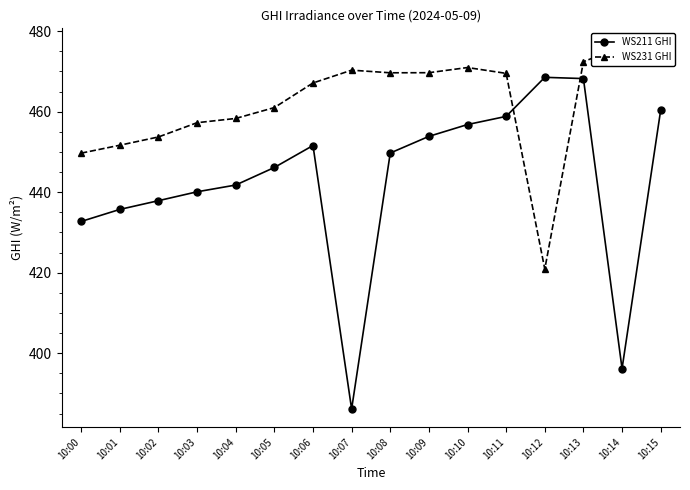

How many intersections are there between WS231 GHI and WS211 GHI?

2